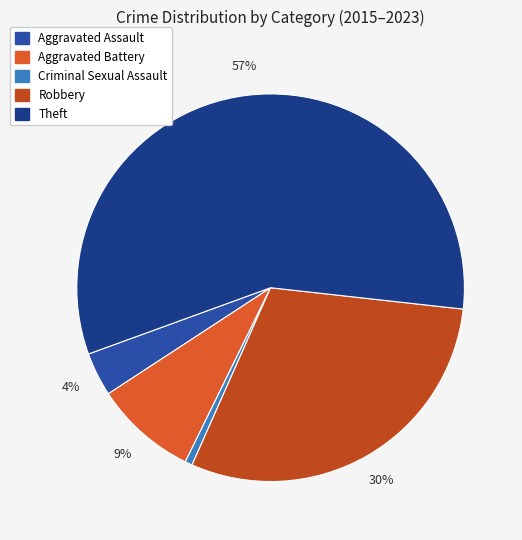

Count the number of slices in the pie.

5